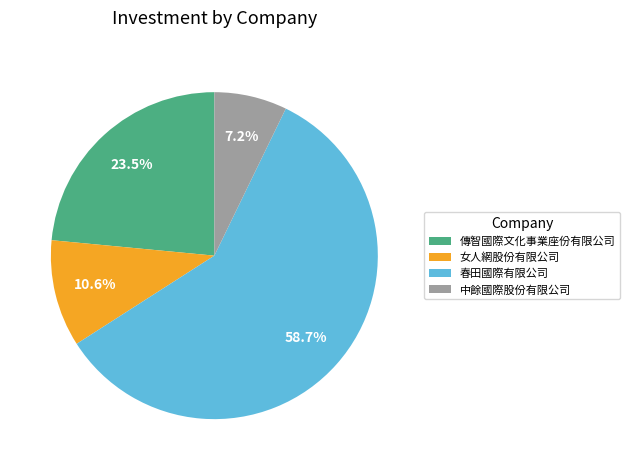

What is the smallest slice in the pie chart?

中餘國際股份有限公司